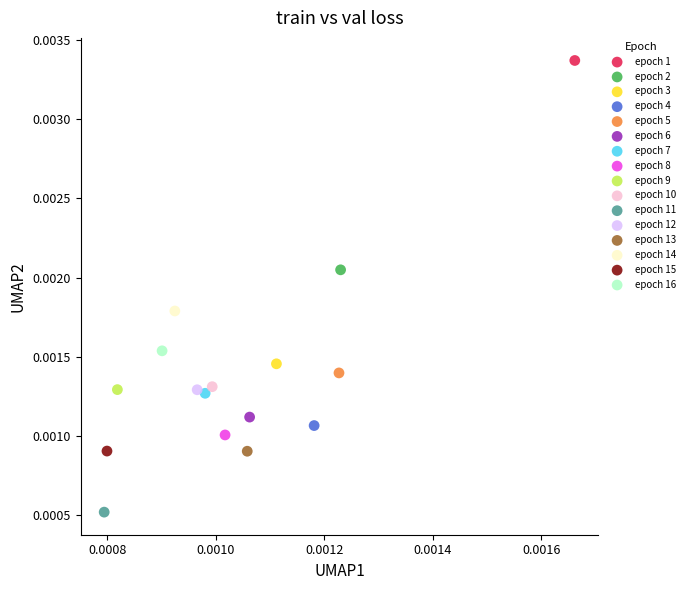

Which series reaches the maximum Y coordinate?

epoch 1